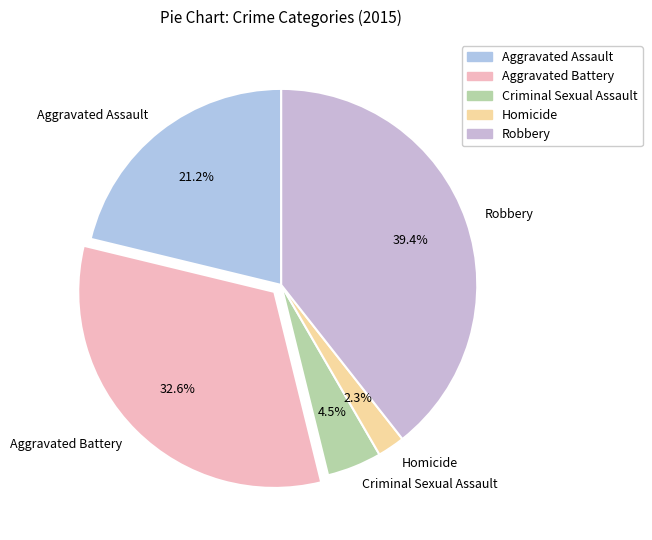

Which has a higher value, Criminal Sexual Assault or Homicide?

Criminal Sexual Assault